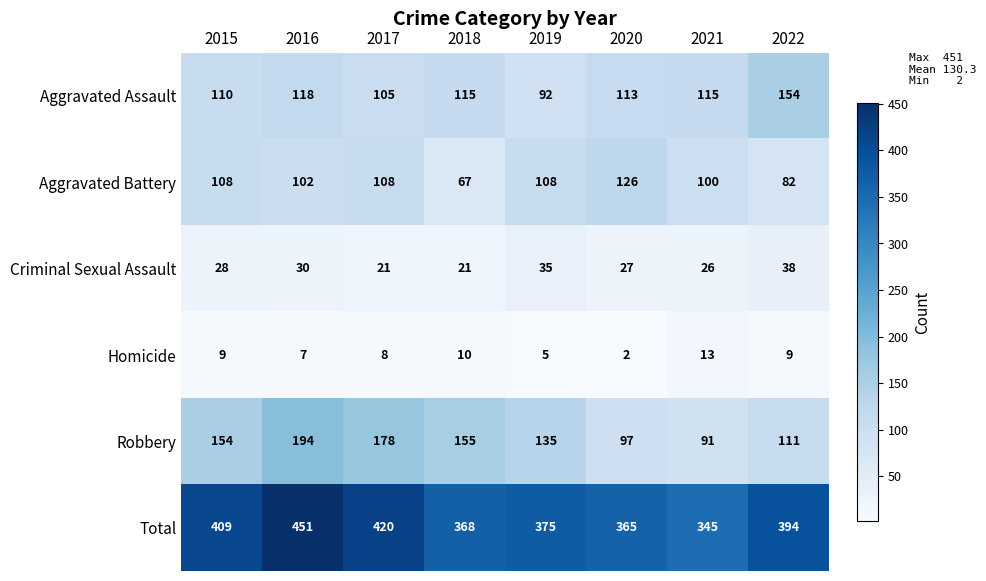

At which category does the chart reach its minimum across all series?

2020